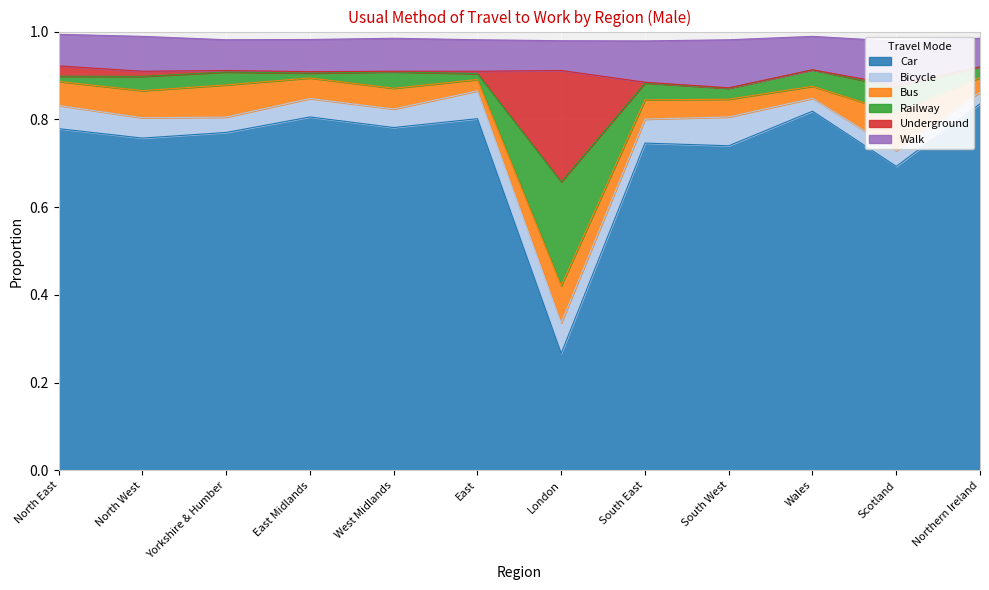

How many times do Underground and Bicycle cross each other?

2